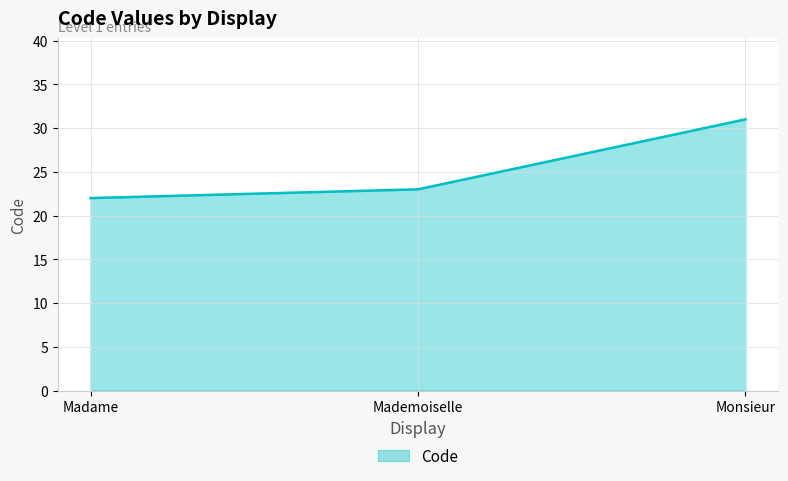

List the labels in order of value, smallest first.

Madame, Mademoiselle, Monsieur